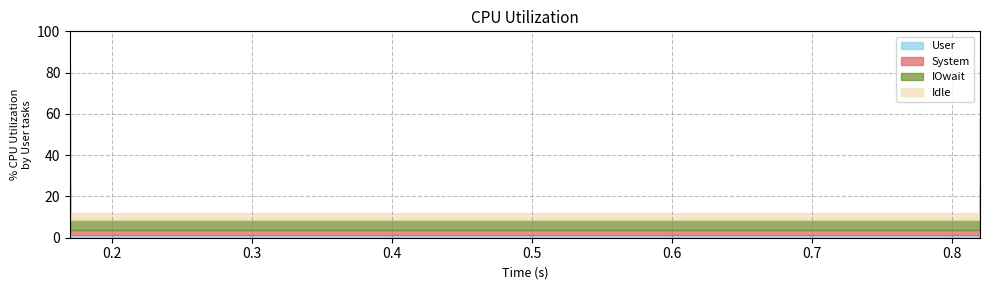

How many values are between 0 and 1?

4